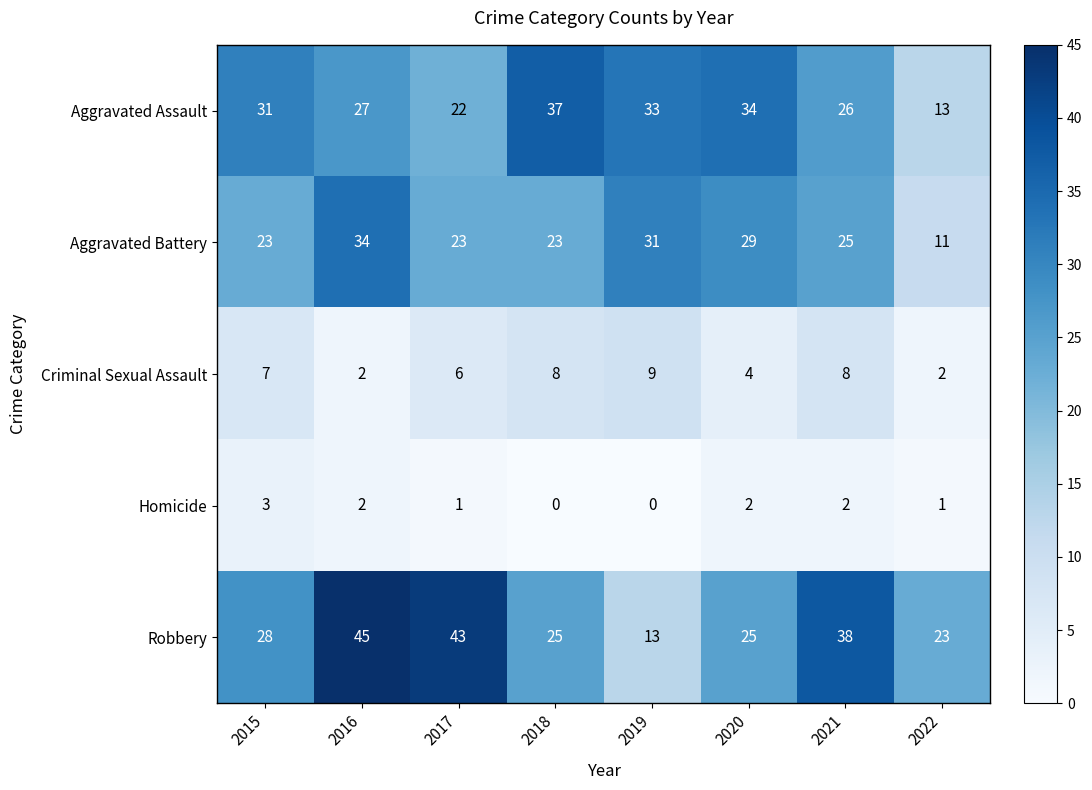

Count the Homicide values in the range 1 to 2.

5